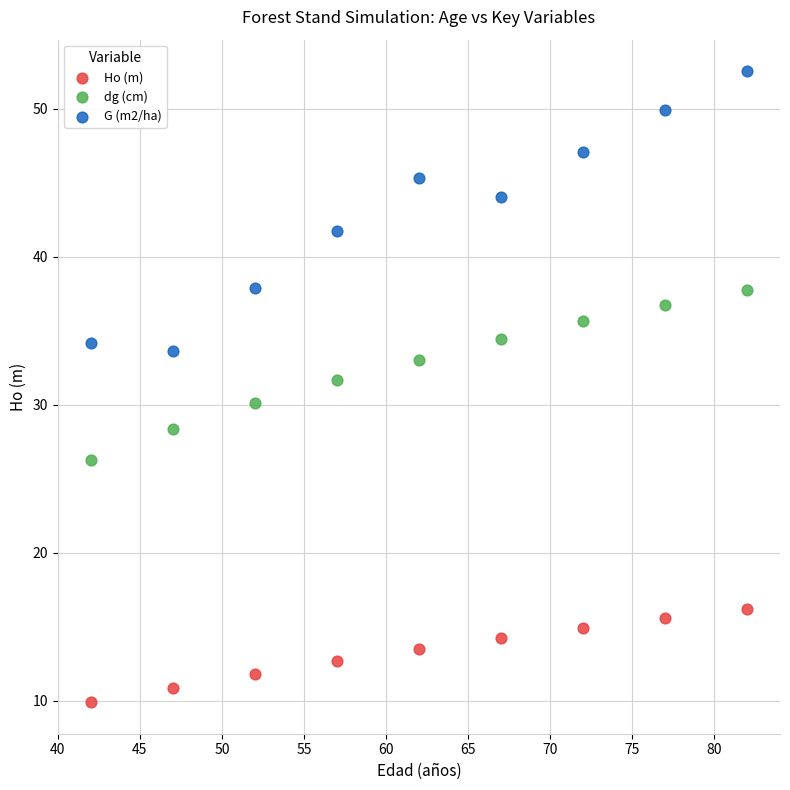

What is the X range (max minus min) for the scatter plot?

40.0